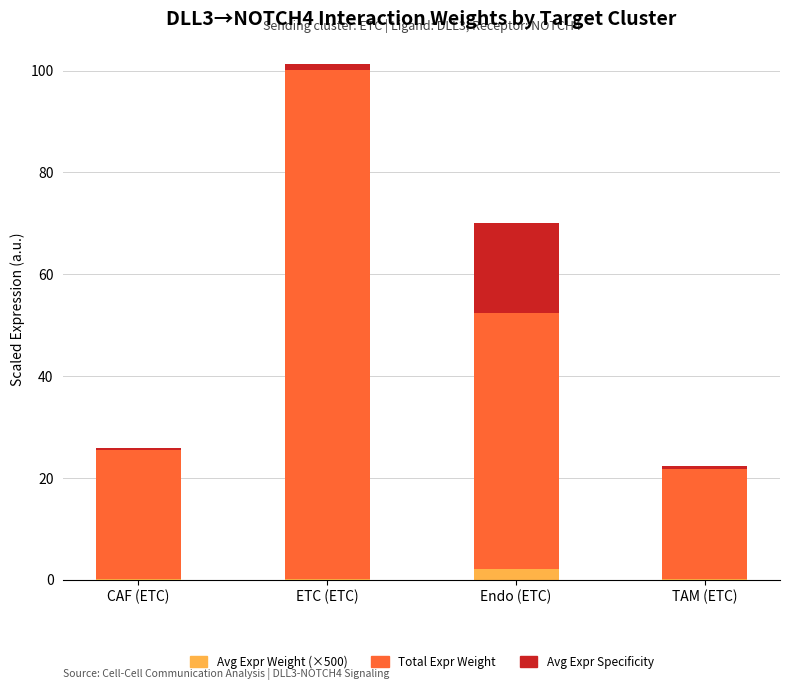

At which category is the sum across all series the highest?

ETC (ETC)